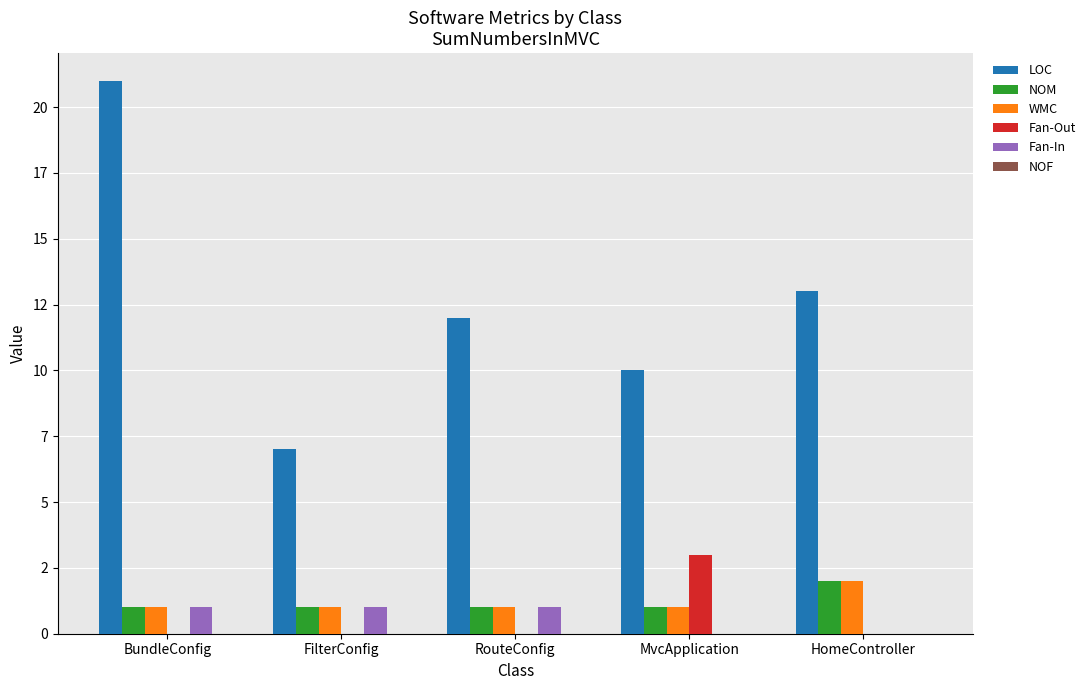

Are the bars grouped side by side (vs. stacked)?

Yes